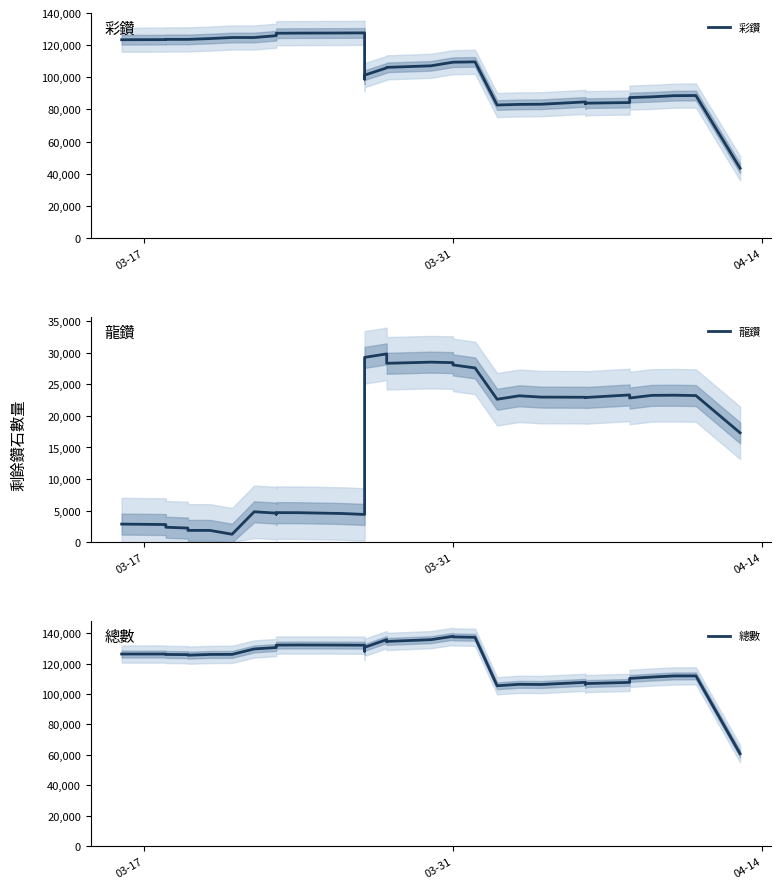

Is the value of 總數 at 29 greater than the value of 彩鑽 at 28?

Yes